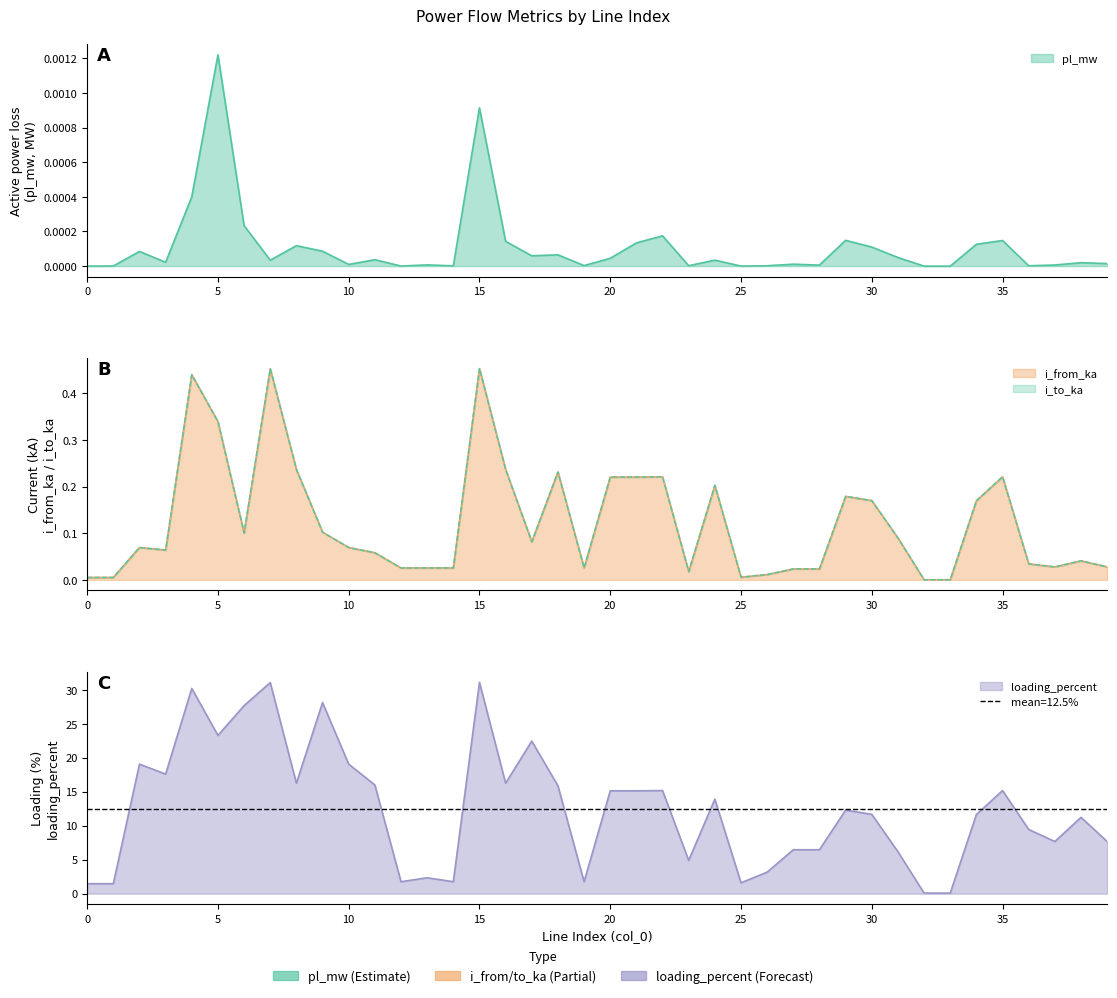

What is the maximum value shown in the chart?

31.1